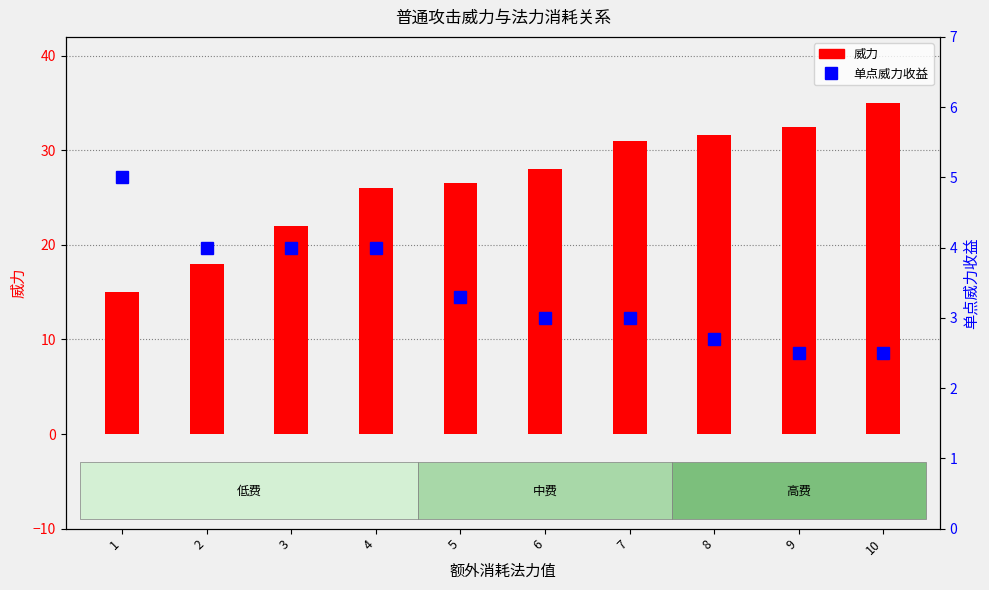

At how many categories does at least one series exceed 26?

6